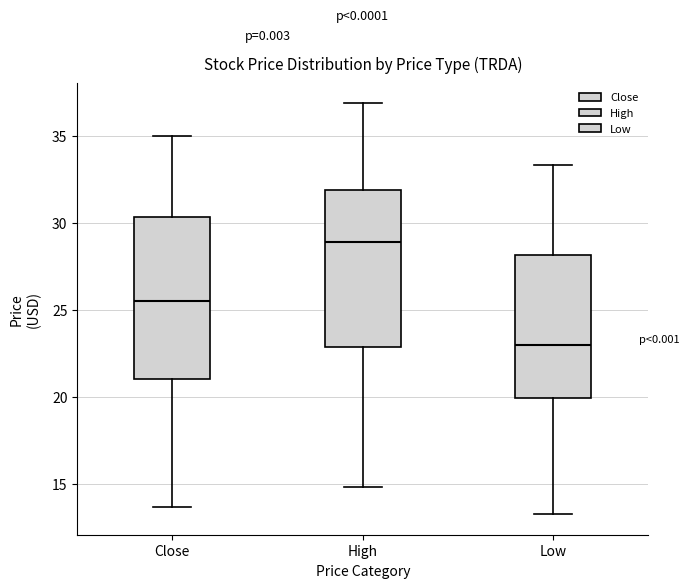

Where does the lower whisker of the box for High end on the y-axis? The values are not printed on the chart, so give them approximately, as read against the axis.

15.0